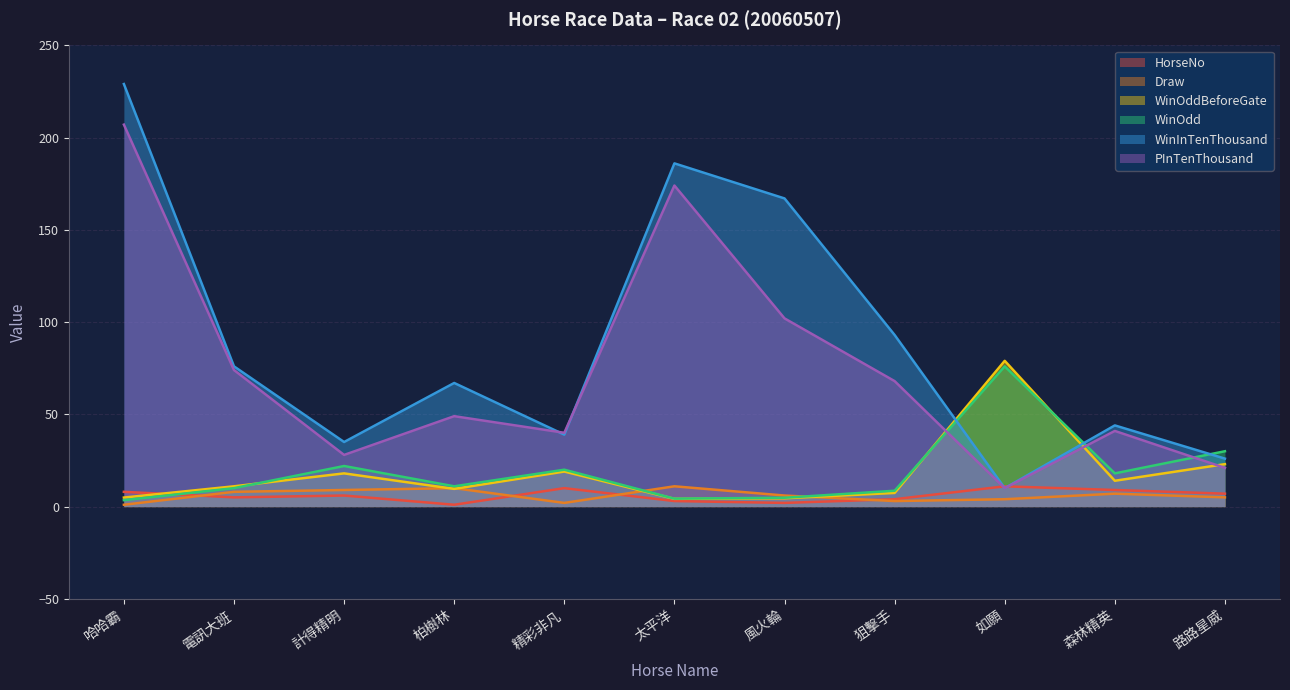

Is it true that WinOdd equals 106.5 at 如願?

False